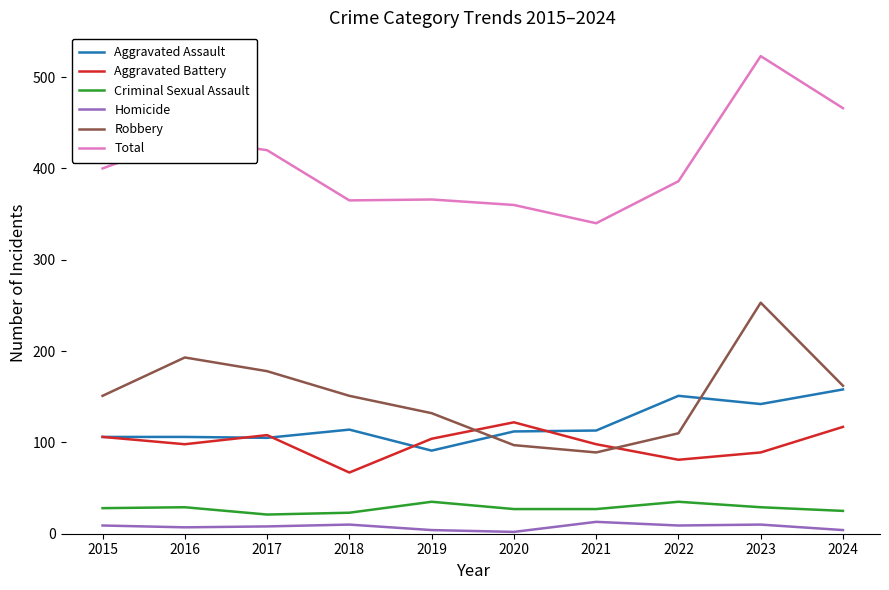

At which category does Robbery reach its first local peak?

2016